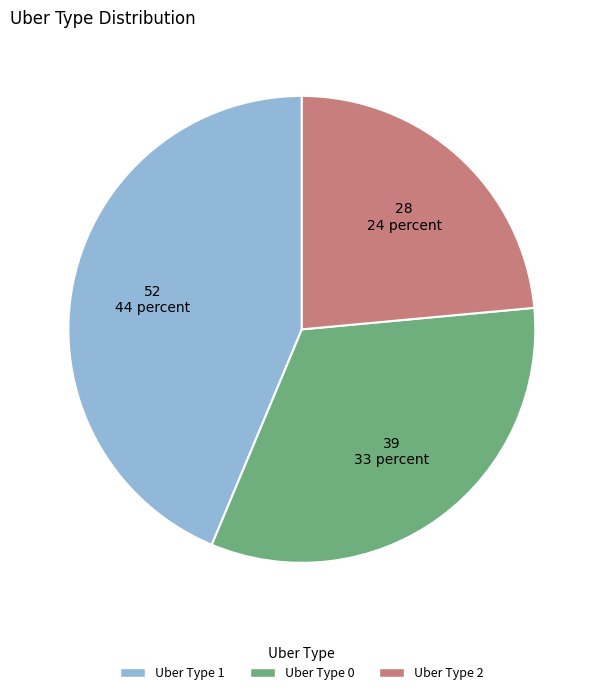

Is there a majority slice in this chart?

No